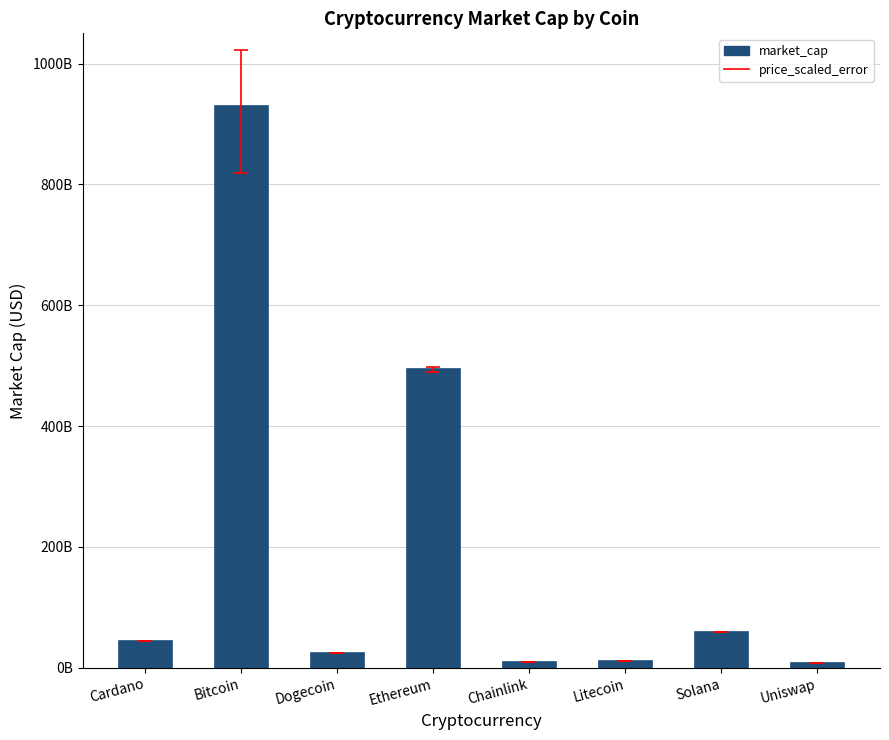

Between Cardano and Chainlink, which is larger?

Cardano